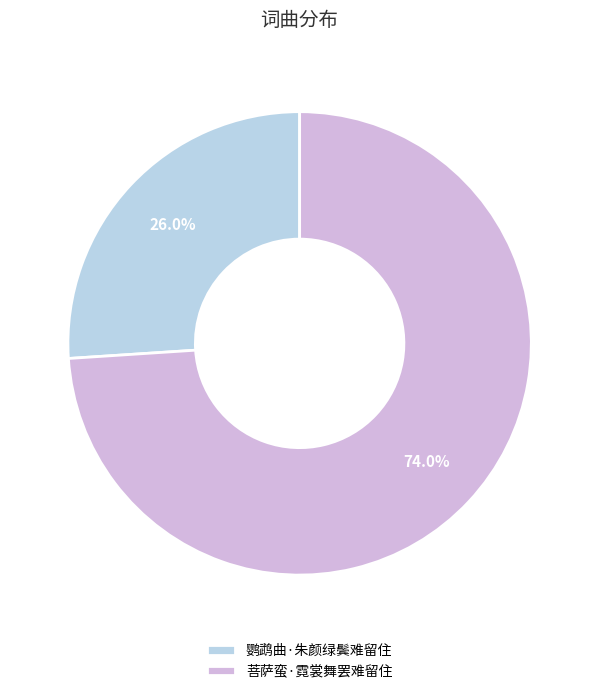

What is the largest slice in the pie chart?

菩萨蛮·霓裳舞罢难留住